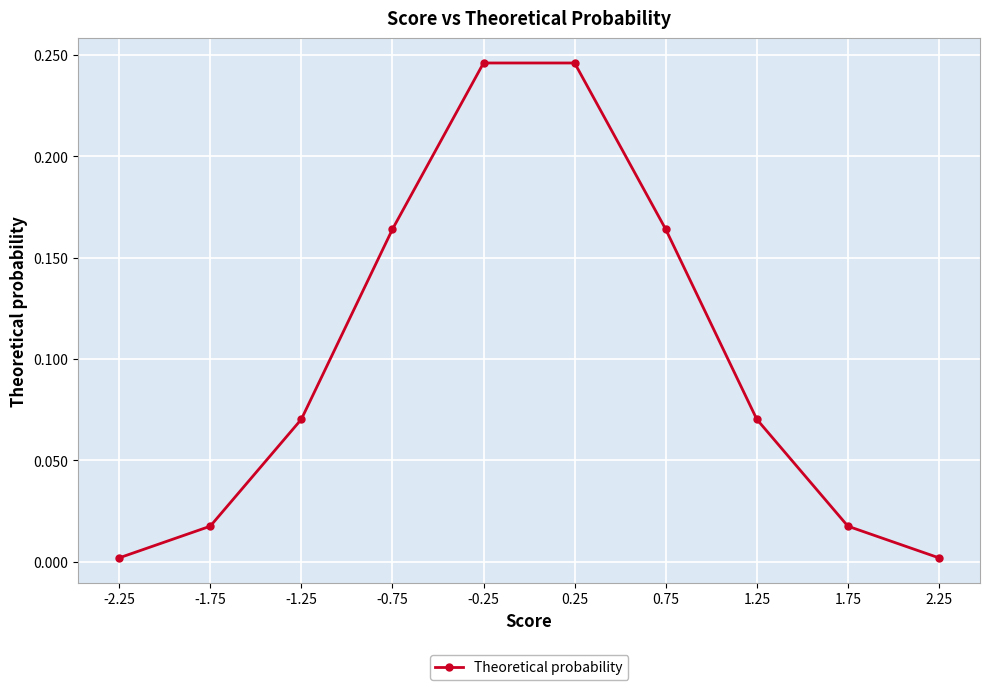

What is the sum of the values at -0.75 and -0.25?

0.4